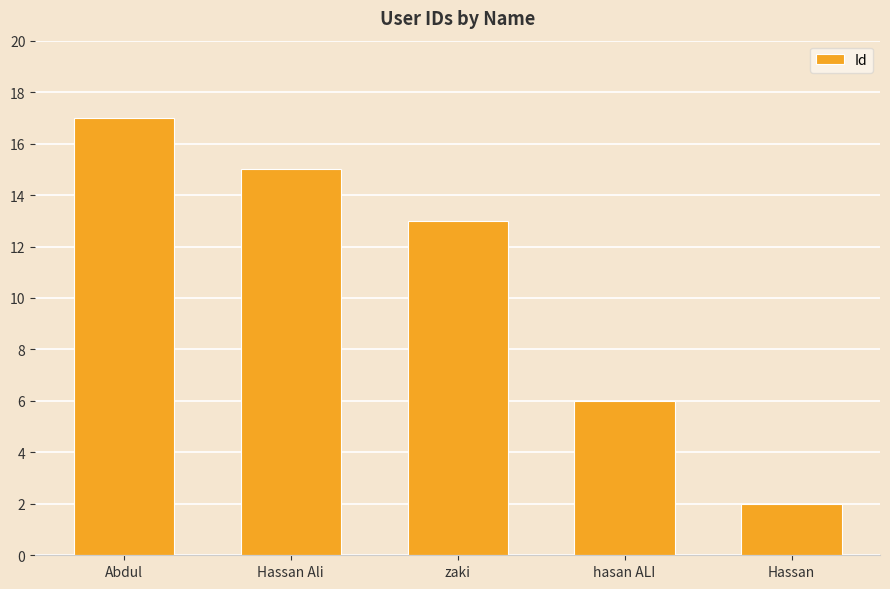

Approximately how many times larger is the value at Hassan Ali compared to Hassan?

7.5